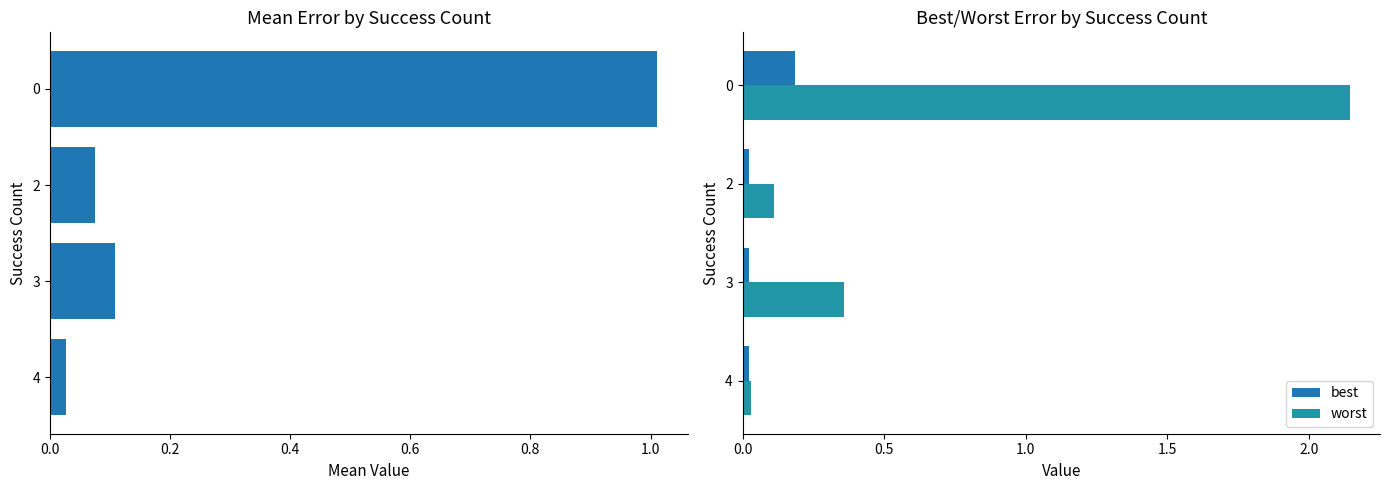

Reading left to right, transcribe all the data shown in this chart.

mean: 1.0	0.1	0.1	0.0
best: 0.2	0.0	0.0	0.0
worst: 2.1	0.1	0.4	0.0